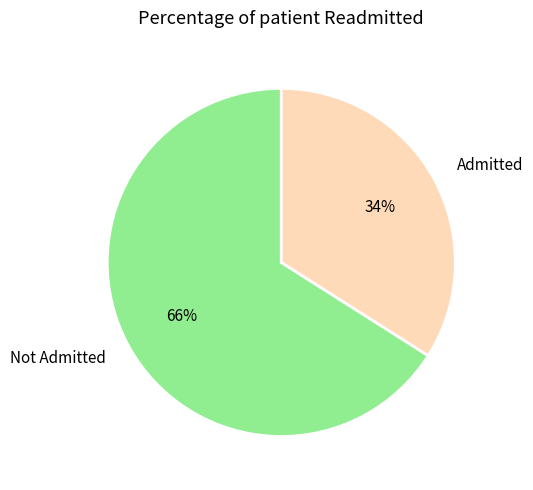

The Not Admitted slice represents 74% of the pie. True or false?

False